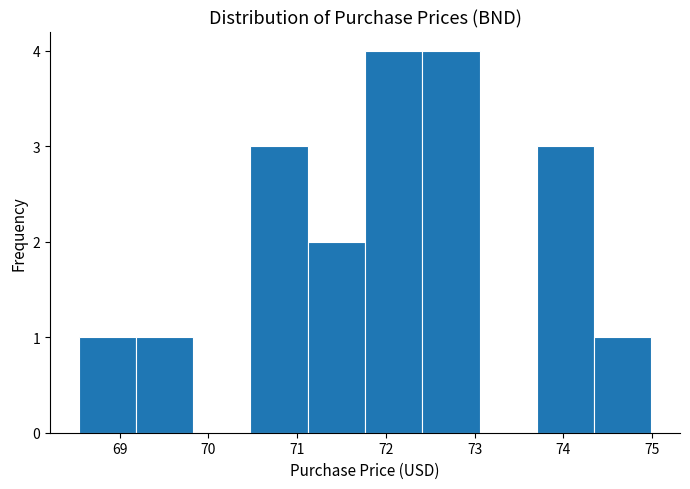

Reading left to right, list every bar in this chart as the range it spans on the x-axis followed by its height. Neither the bar edges nor the heights are printed on the chart, so give them approximately, as read against the axes.

68.5 to 69.2: 1
69.2 to 69.8: 1
69.8 to 70.5: 0
70.5 to 71.1: 3
71.1 to 71.8: 2
71.8 to 72.4: 4
72.4 to 73.1: 4
73.1 to 73.7: 0
73.7 to 74.3: 3
74.3 to 75.0: 1